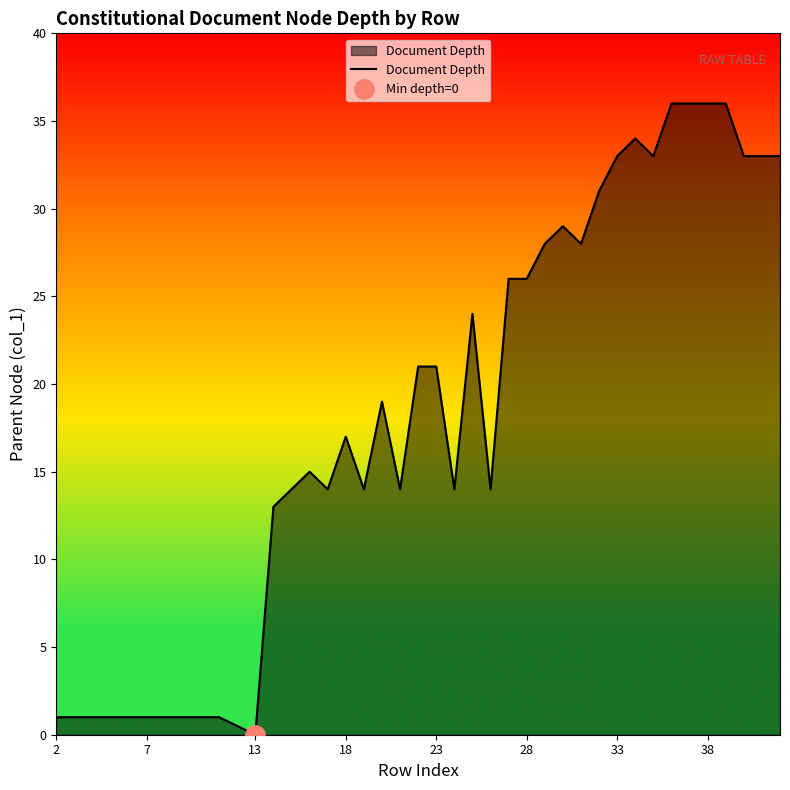

What is the greatest value displayed?

36